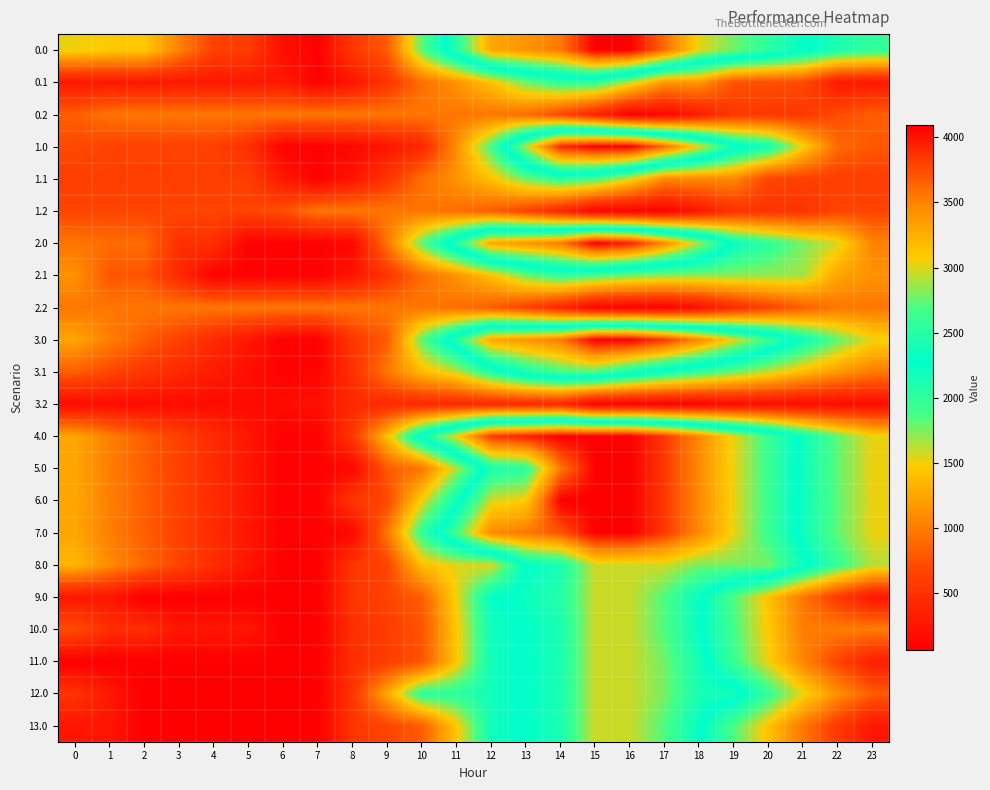

At which category is the sum across all series the highest?

15